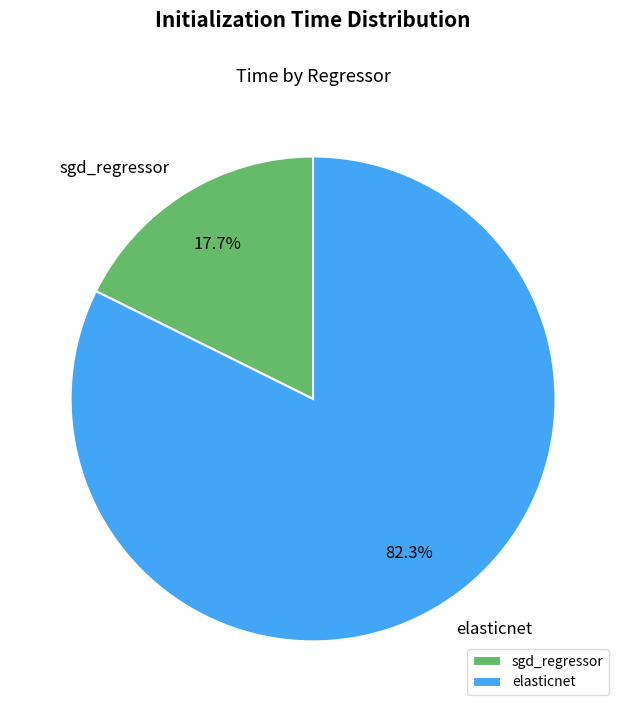

Is there any slice that represents more than half of the pie?

Yes